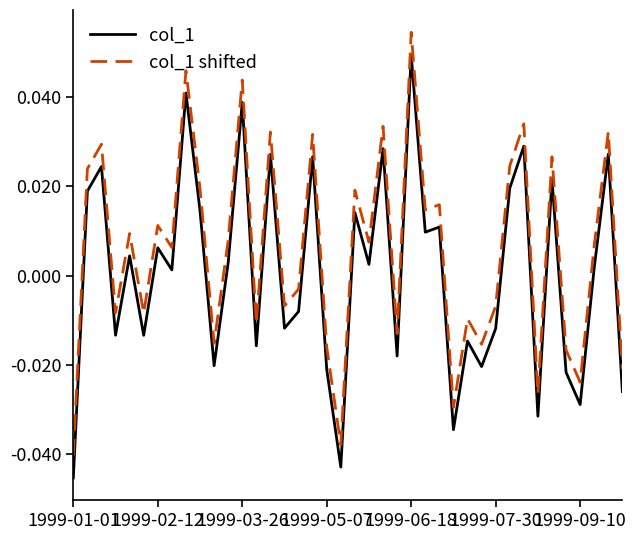

Which series has the largest total across all categories?

col_1 shifted